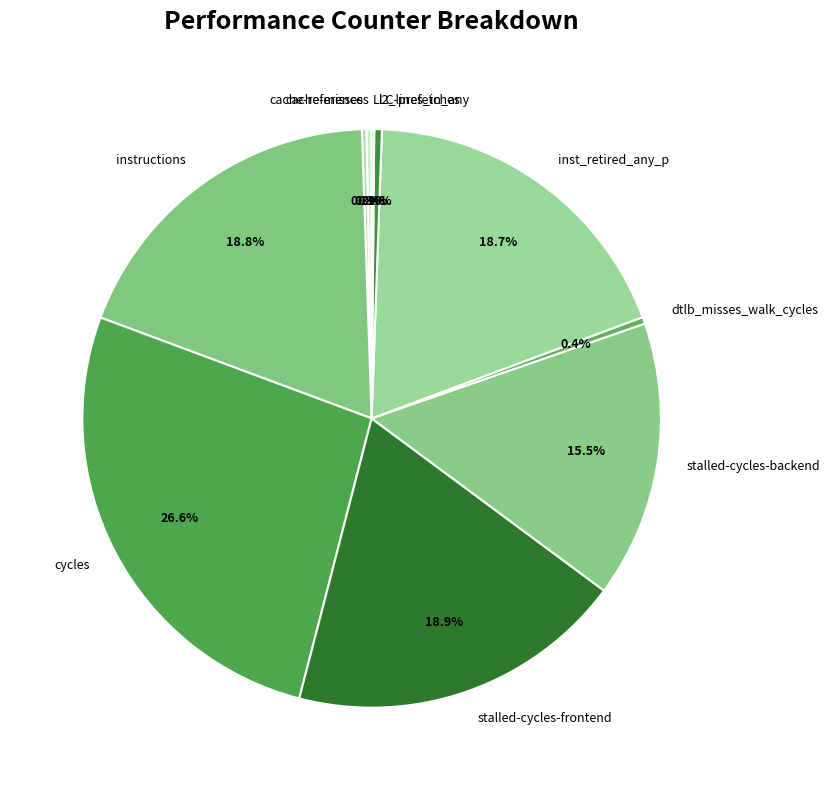

The stalled-cycles-backend slice represents 1% of the pie. True or false?

False